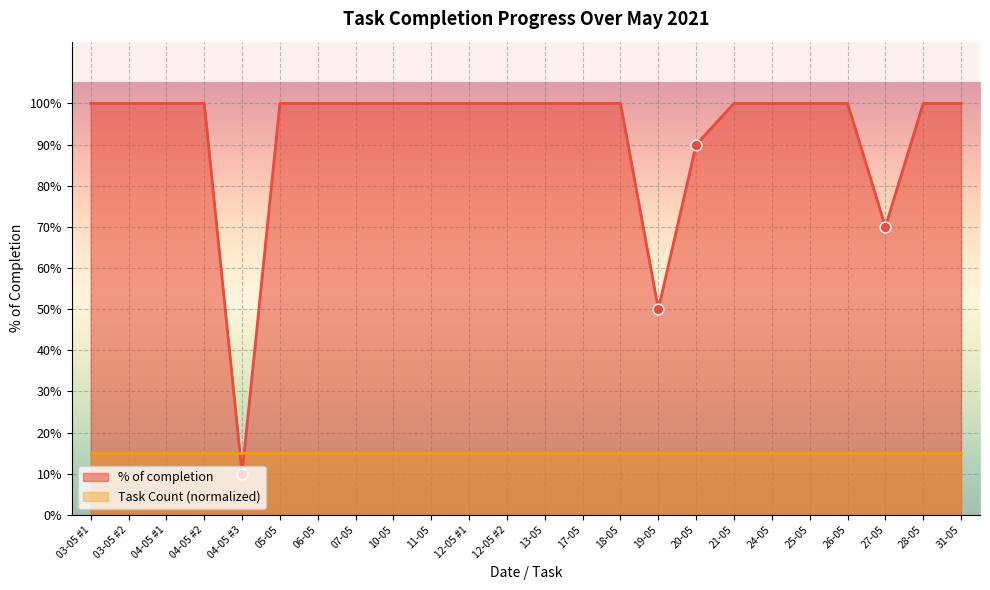

Which has a higher value, 12-05 #1 or 24-05?

12-05 #1